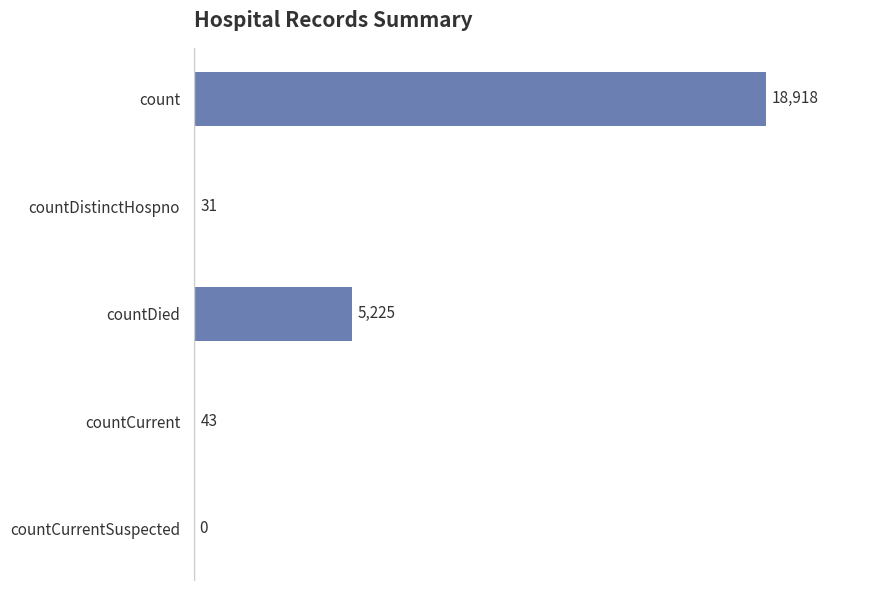

Does the chart contain stacked bars?

No